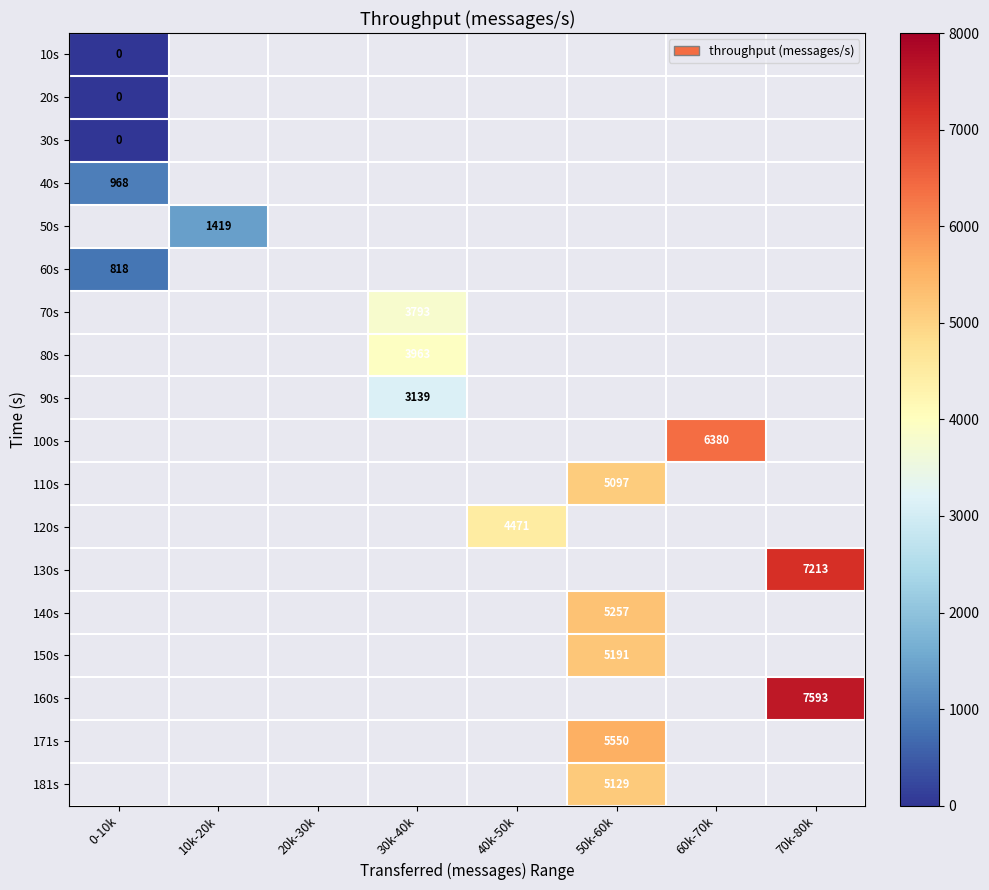

True or false: 181s has a value of 8207 at 50k-60k.

False